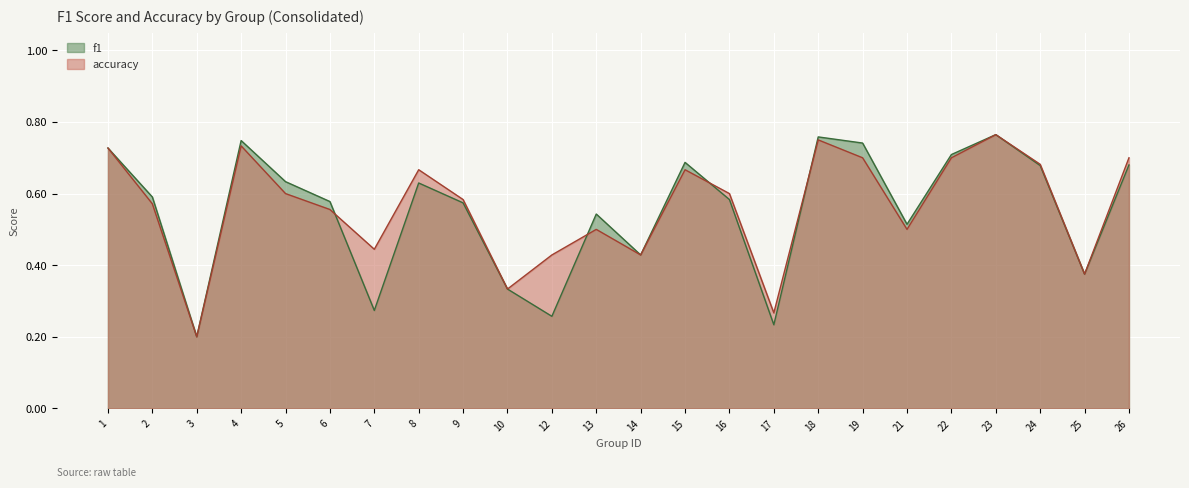

At which label is accuracy closest to 0?

3